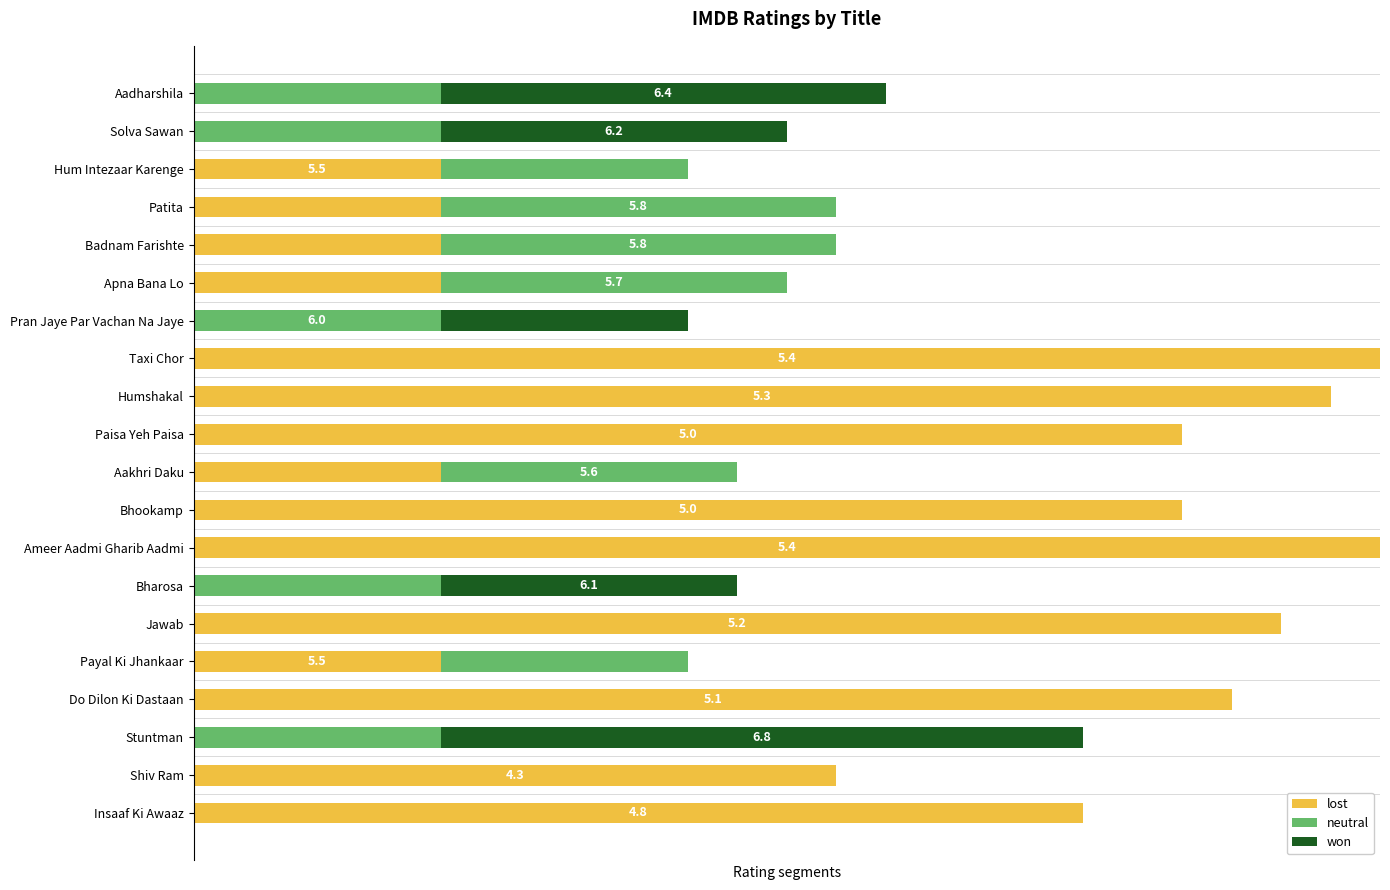

Which series has the largest total across all categories?

lost